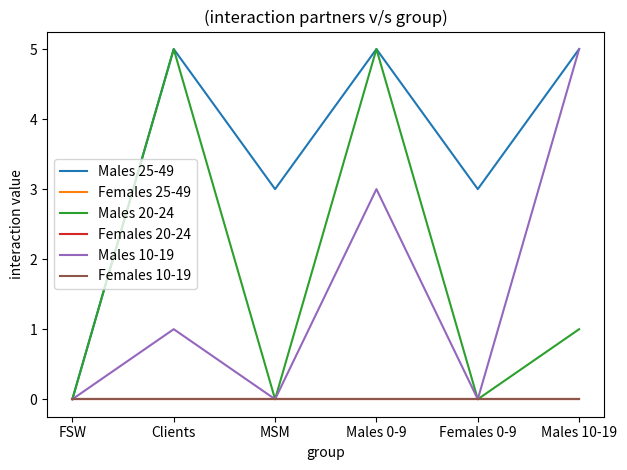

Does the chart display data point markers on the line(s)?

No